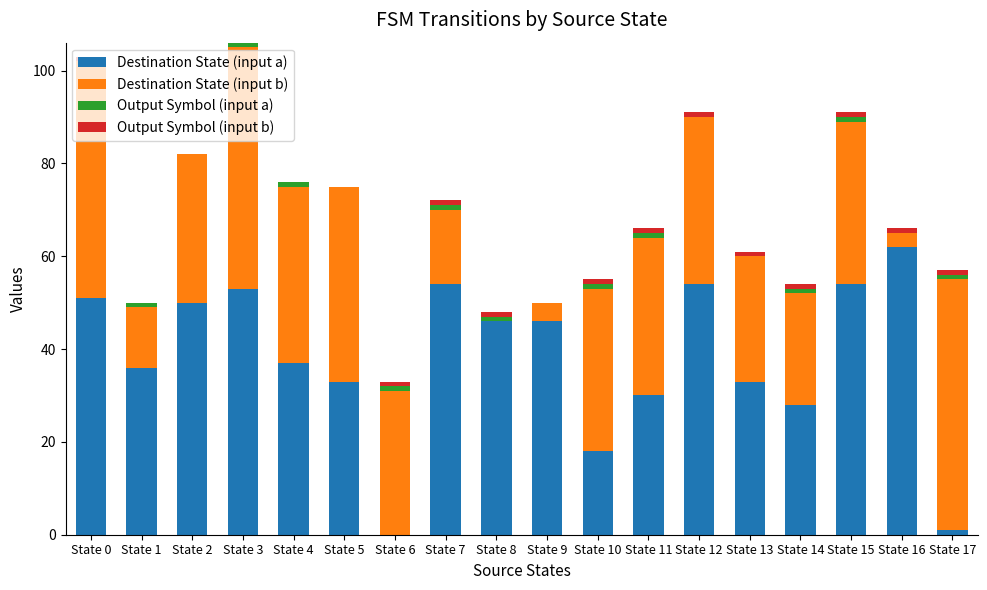

What is the sum of all Destination State (input a) values?

686